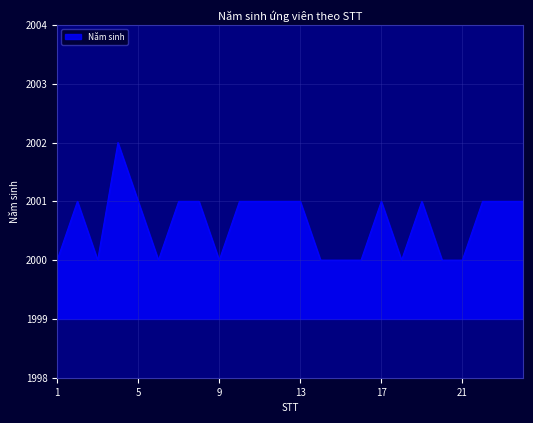

What is the maximum value shown in the chart?

2002